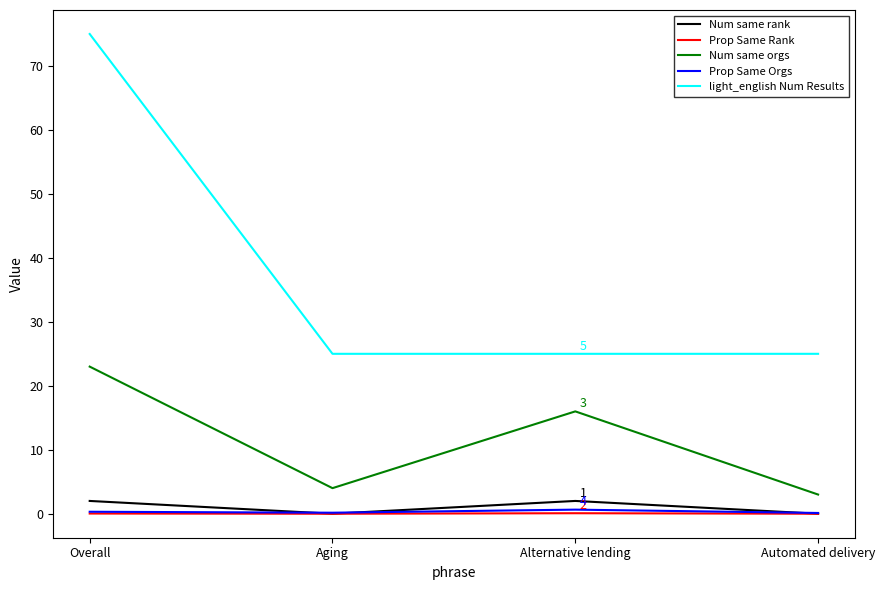

Between Overall and Alternative lending, which series saw the biggest shift?

light_english Num Results